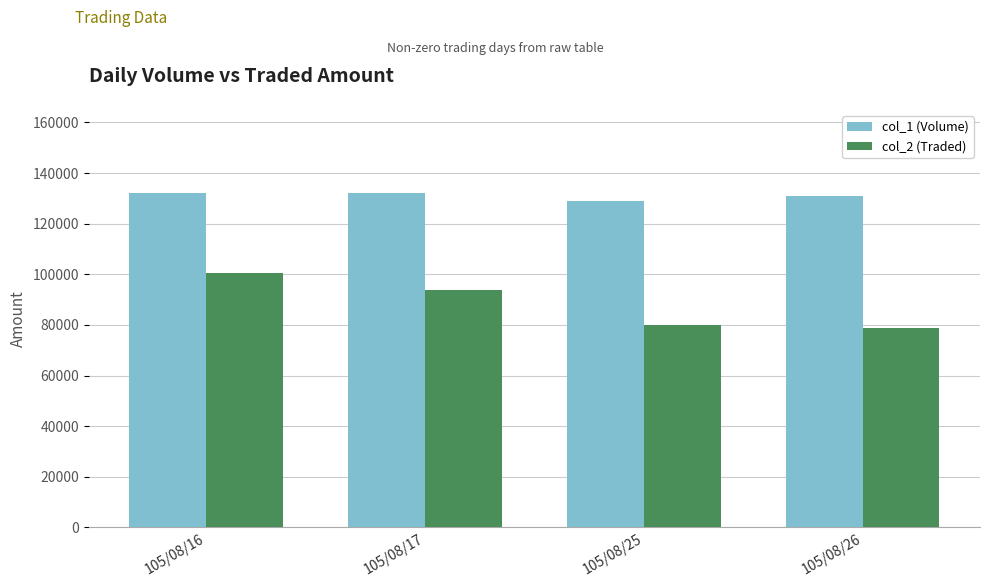

How many values in the col_2 (Traded) series are below 93720?

2